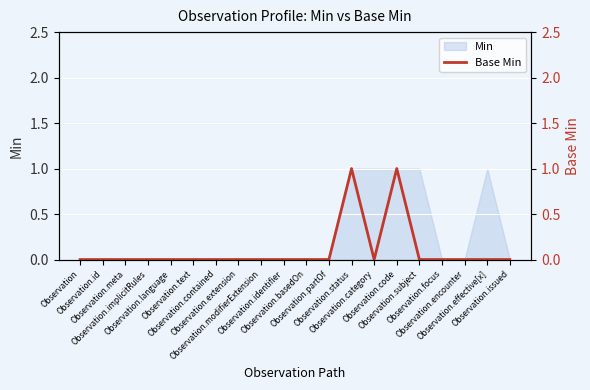

What is the difference between the second highest and second lowest values?

1